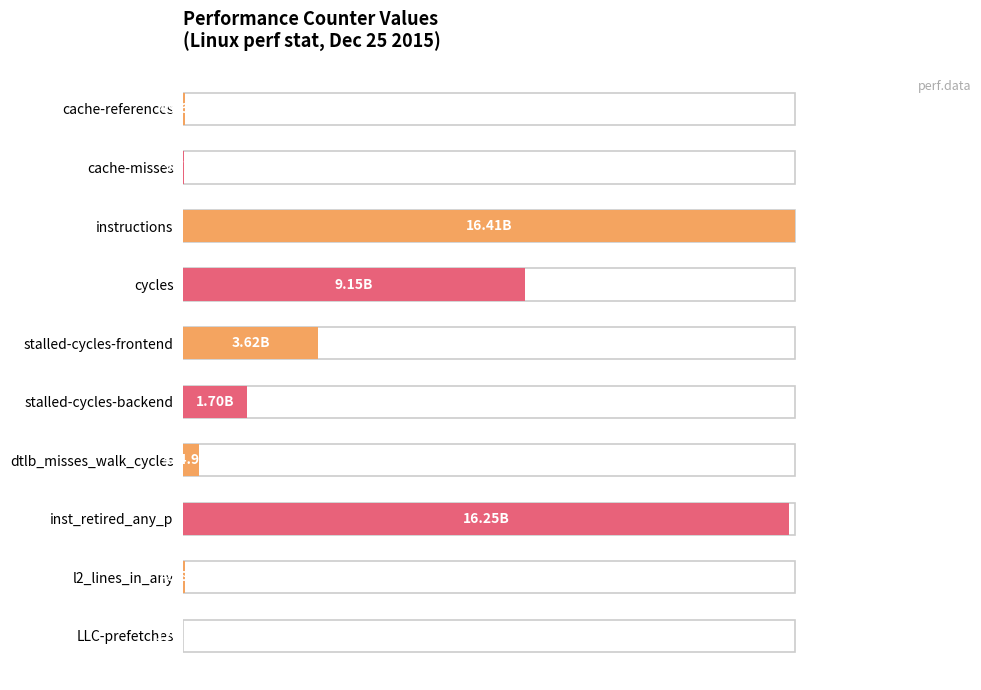

Does the chart contain any negative values?

No